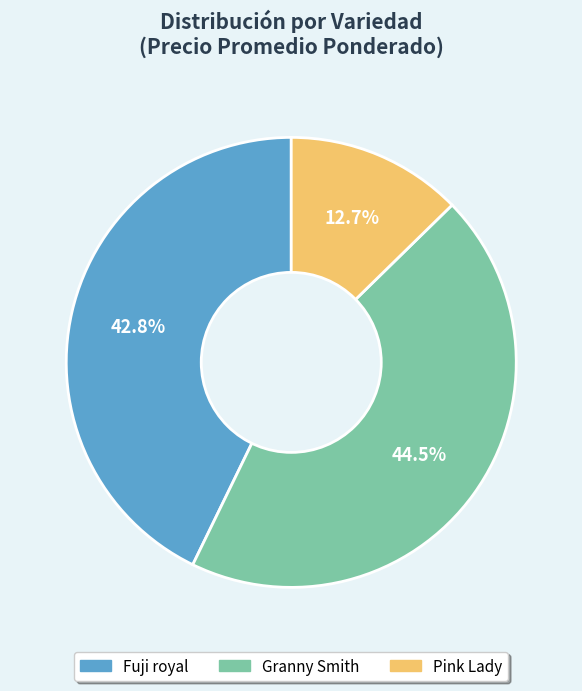

Which has a higher value, Fuji royal or Granny Smith?

Granny Smith